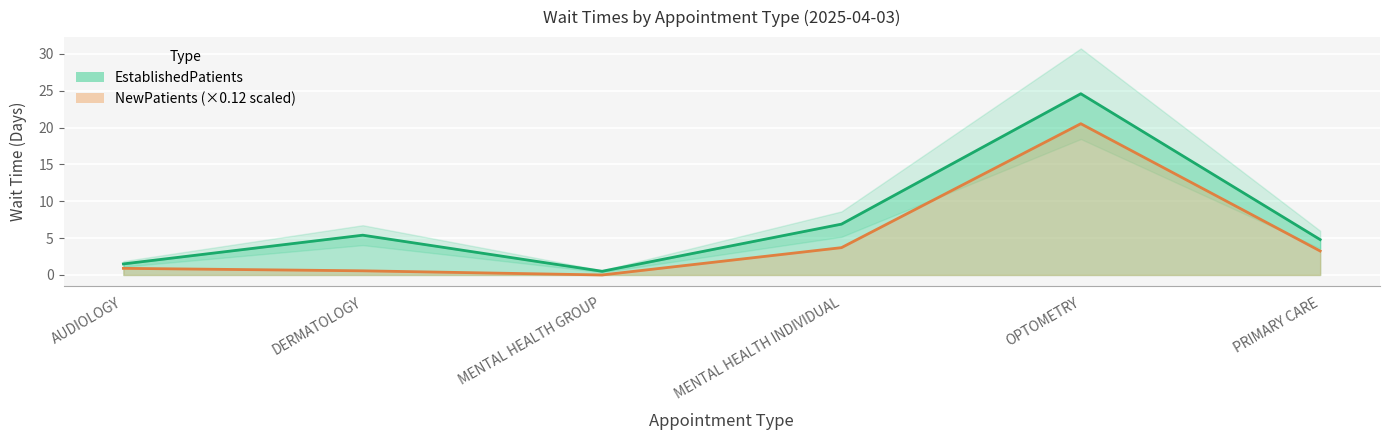

What is the difference between the second highest and minimum values in the EstablishedPatients series?

6.4